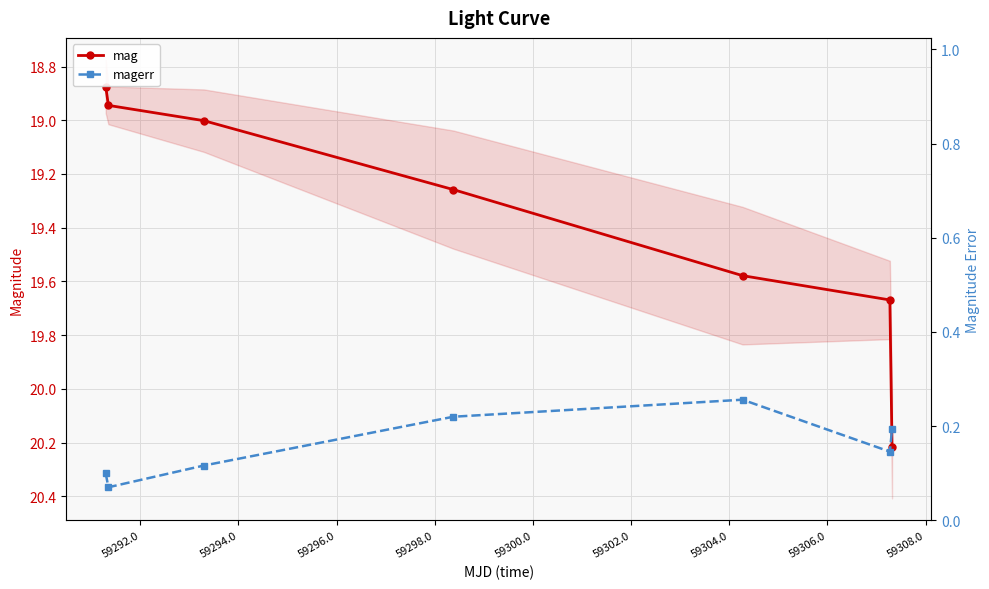

True or false: mag and magerr cross at least once.

False